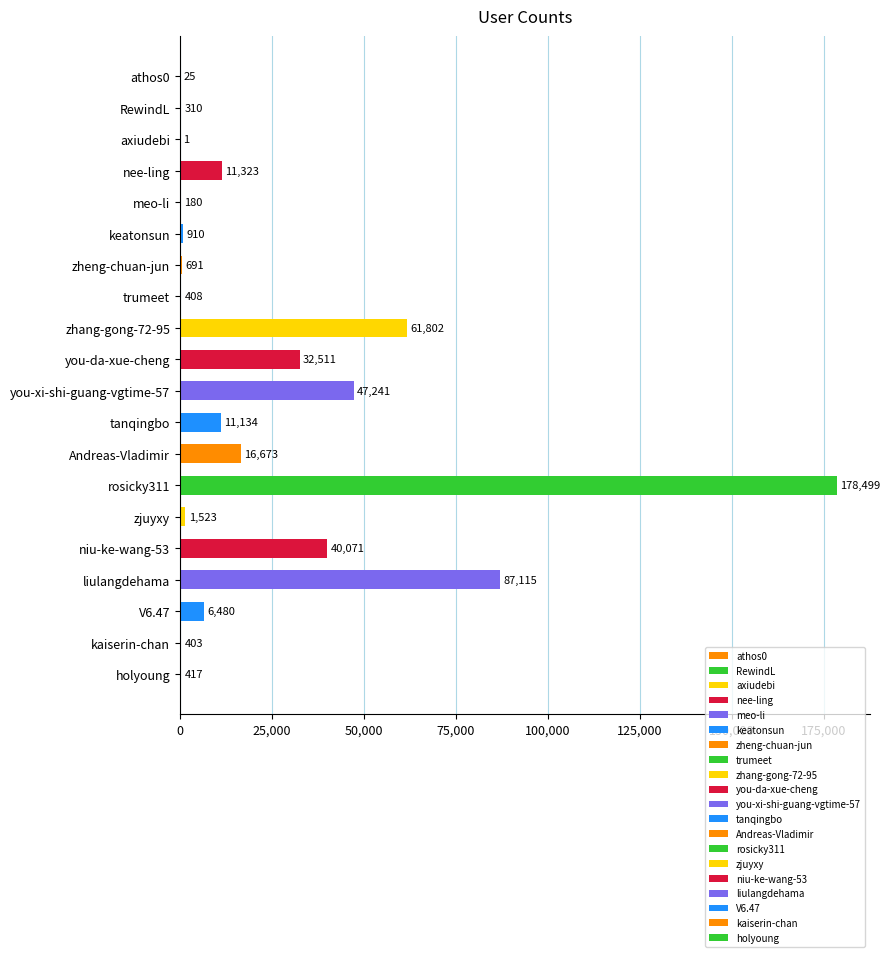

Is it true that the value at meo-li is 180?

True